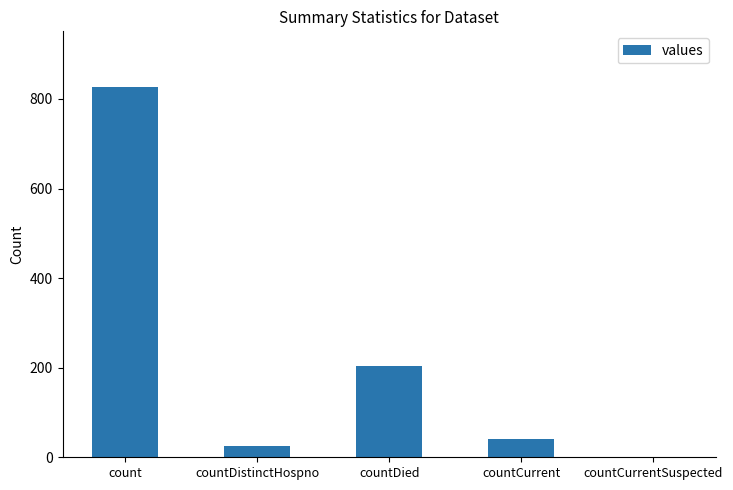

How many positive values are there?

4